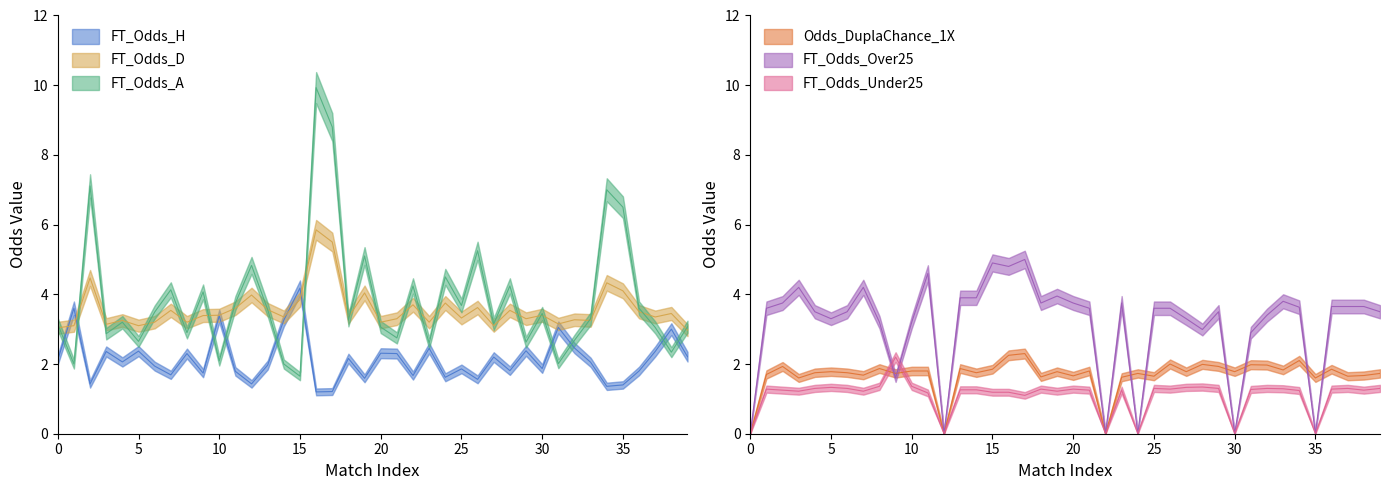

Count the number of categories in the chart.

40